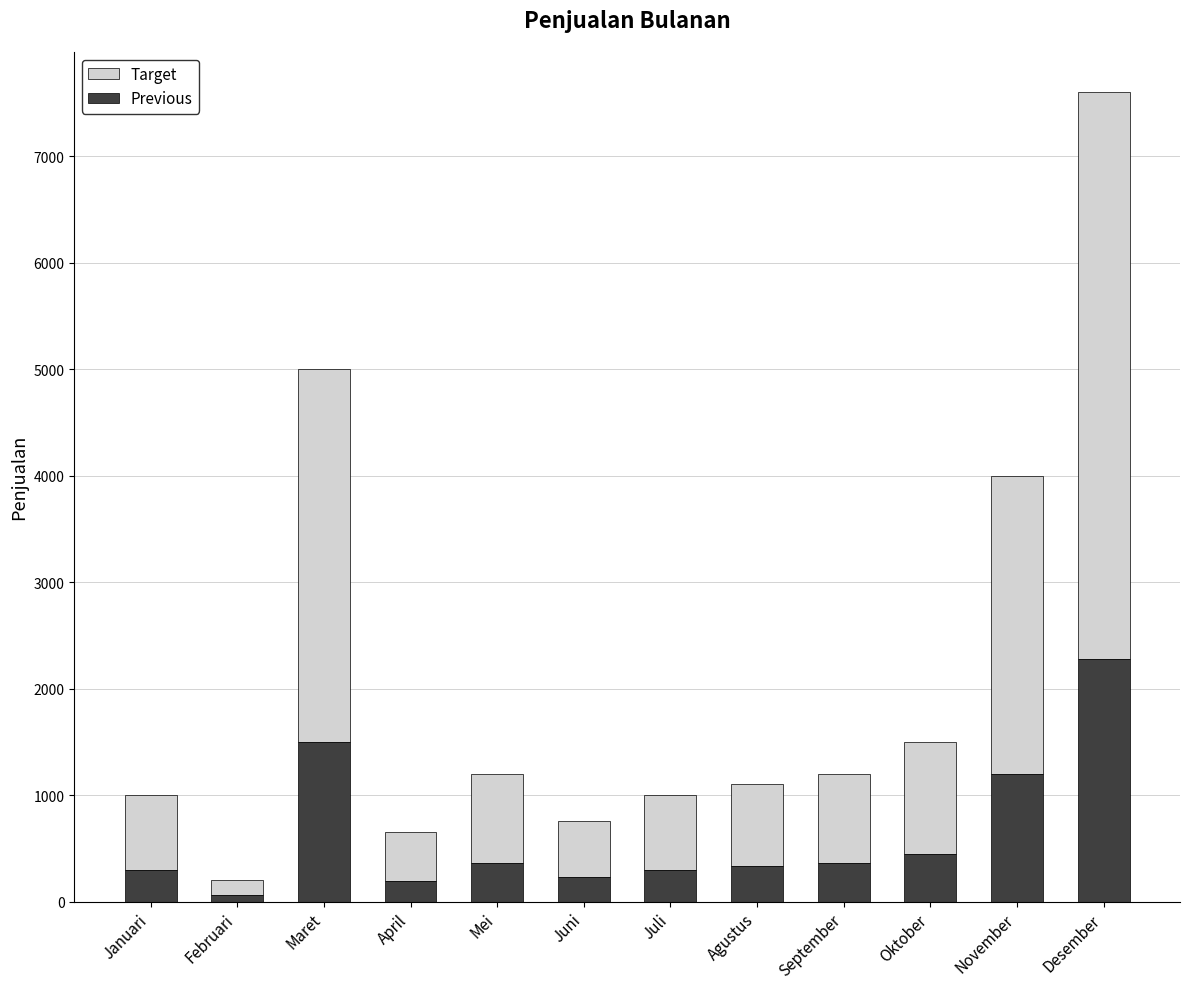

How many bars are there in total?

12